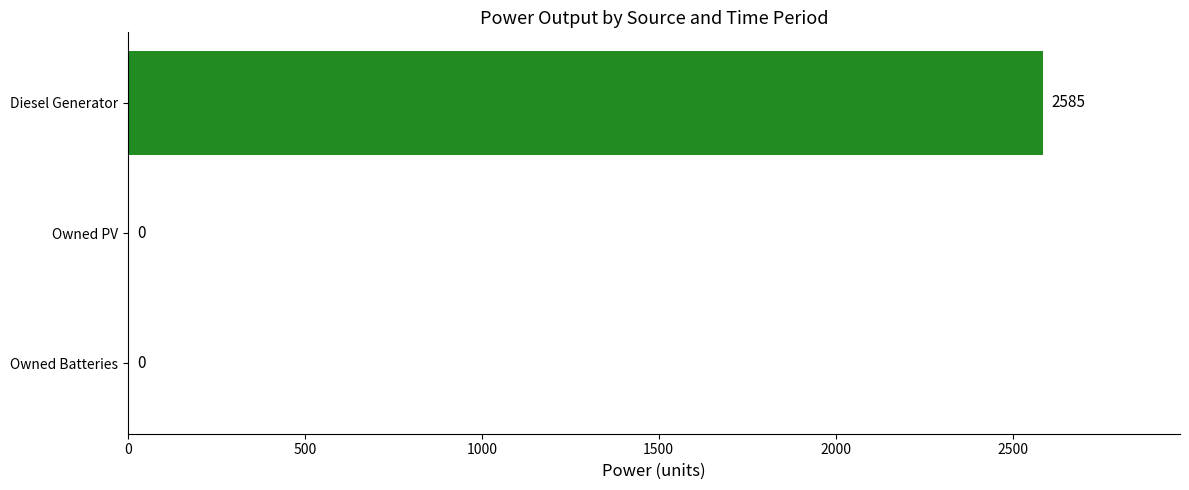

Reading bottom to top, list all the values displayed in this chart.

Owned Batteries=0	Owned PV=0	Diesel Generator=2585